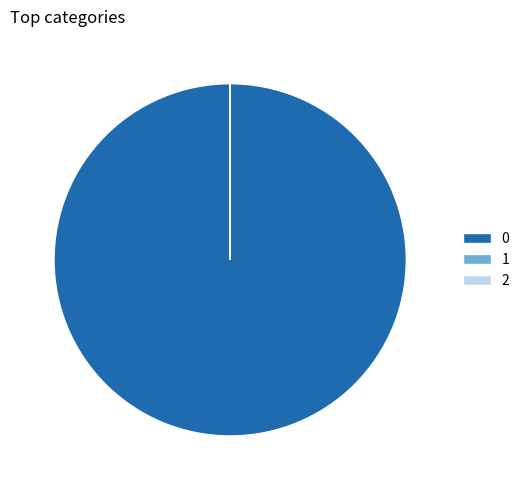

True or false: 0 accounts for 86% of the total.

False